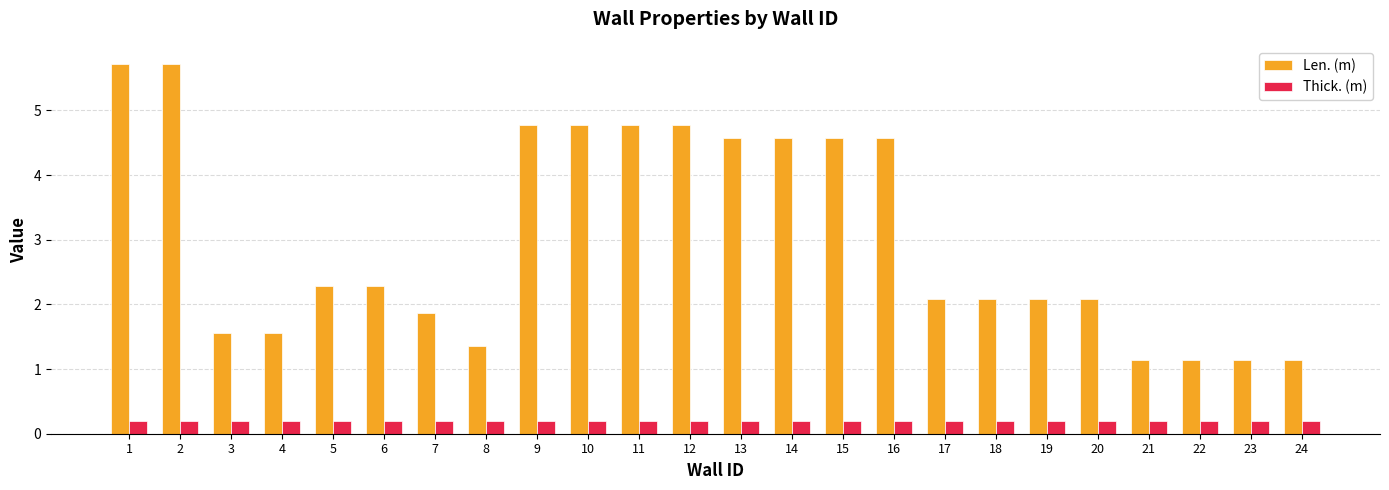

Is the value of Thick. (m) at 16 greater than the value of Len. (m) at 17?

No